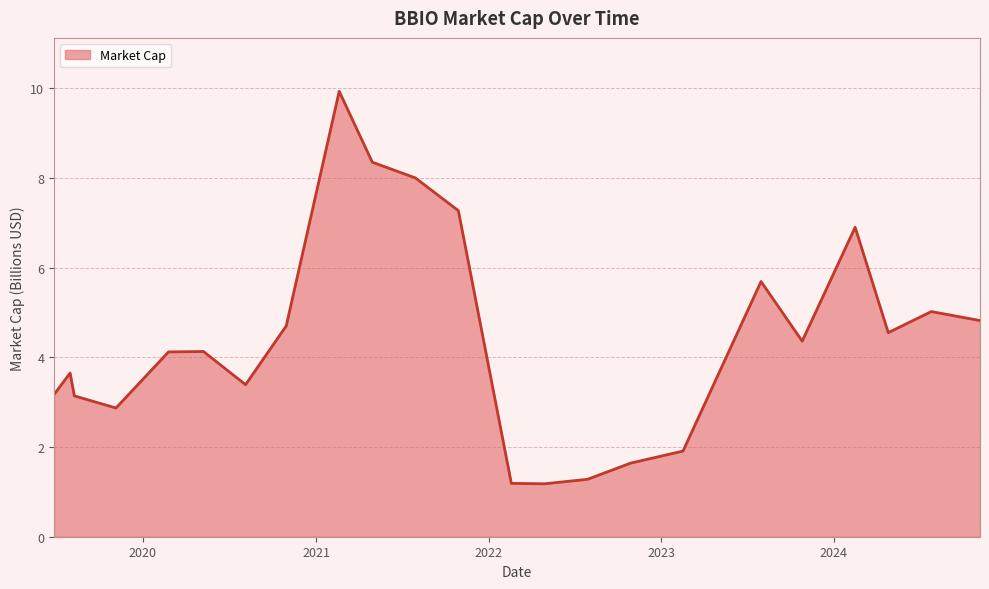

What is the maximum value shown in the chart?

9.9